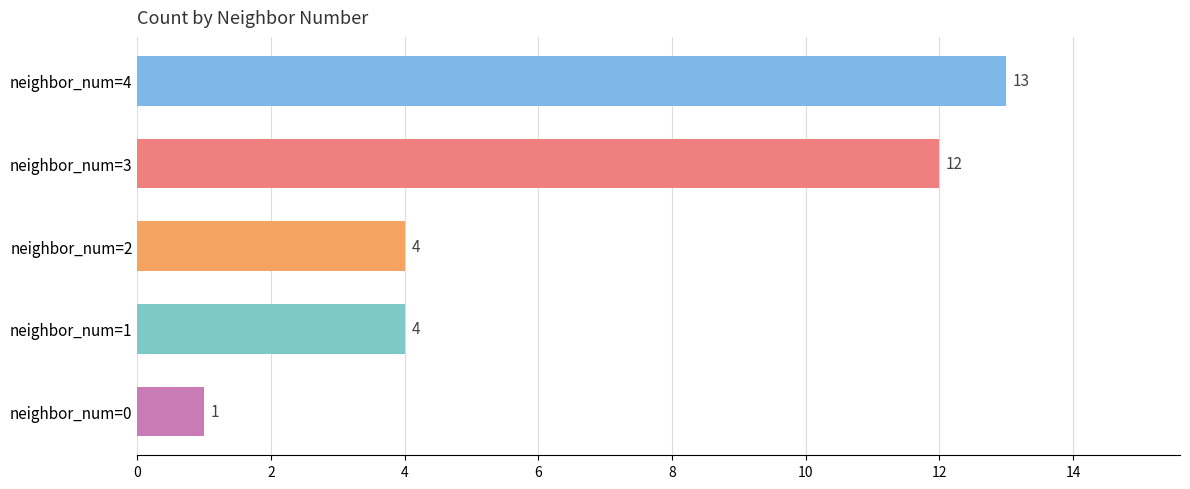

What value does the data have at neighbor_num=2, to the nearest 5?

5